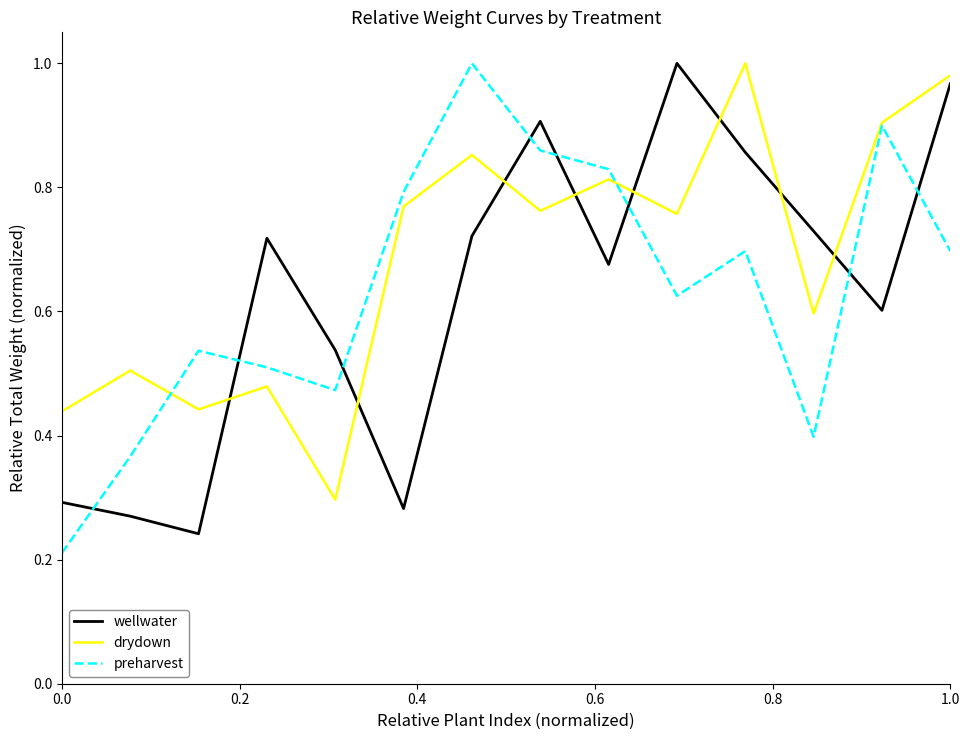

How many lines are shown in the chart?

3